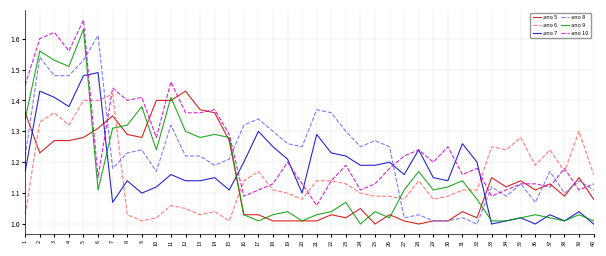

Is it true that ano 5 equals 0.5 at 2?

False